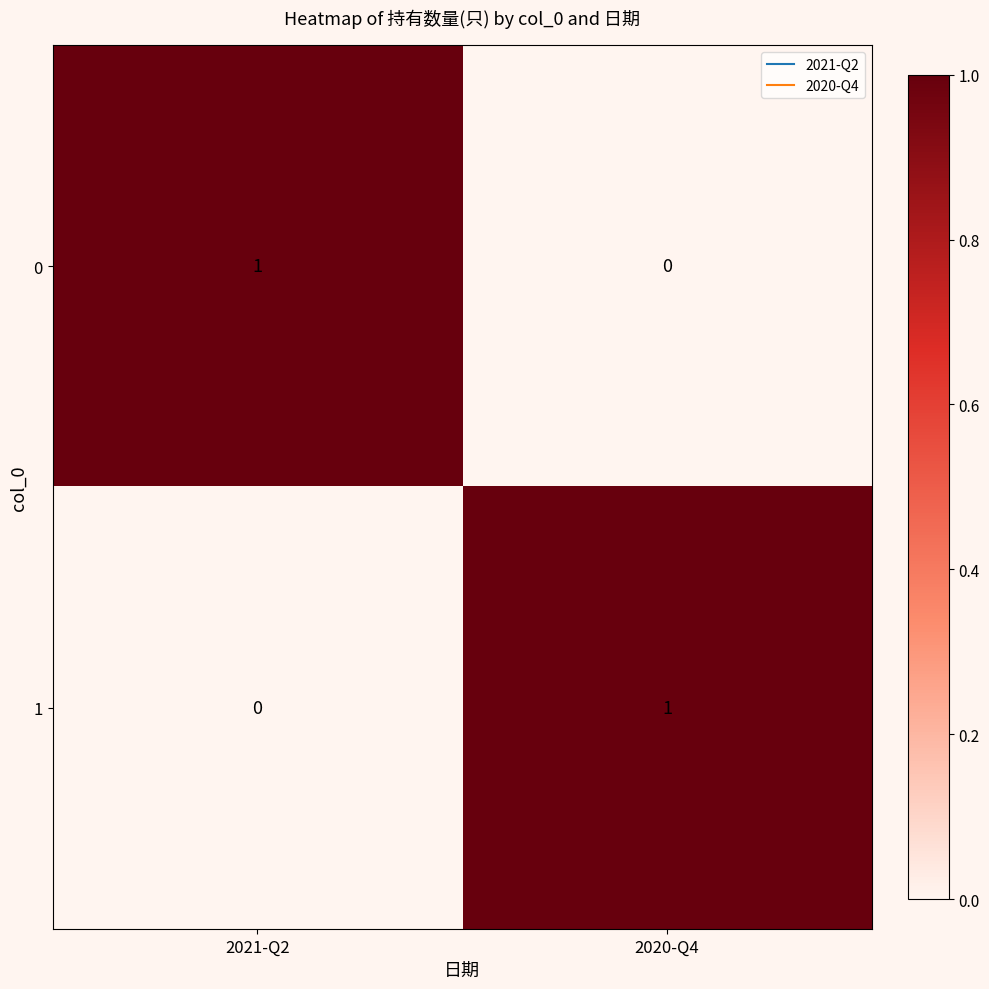

Where is 1 nearest to the value 0?

2021-Q2